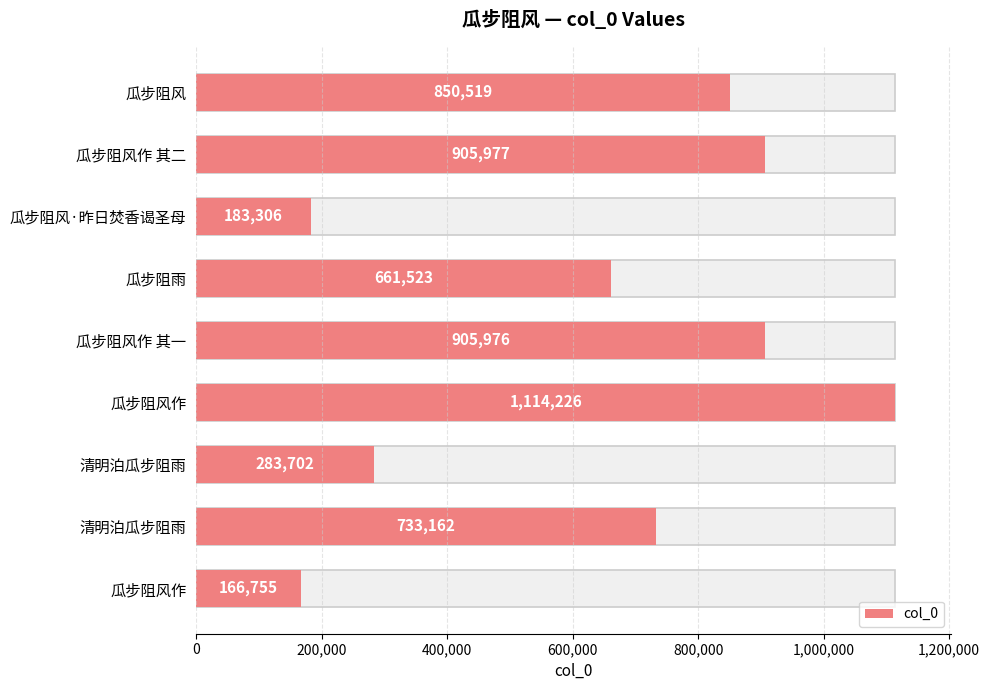

Reading left to right, transcribe all the data shown in this chart.

850519	905977	183306	661523	905976	1114226	283702	733162	166755